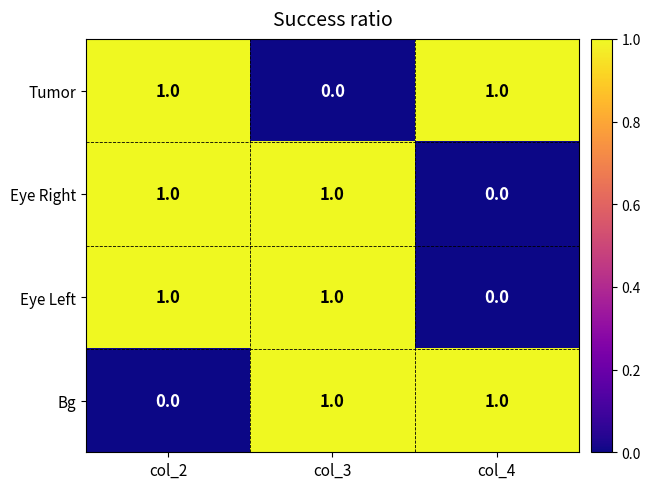

What is the difference between the highest and lowest values at col_3?

1